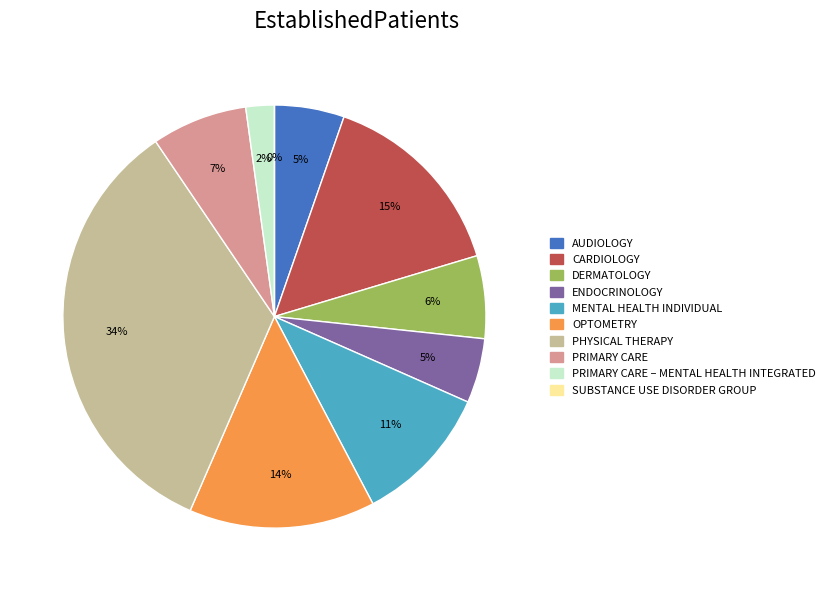

How many slices are in this pie chart?

10